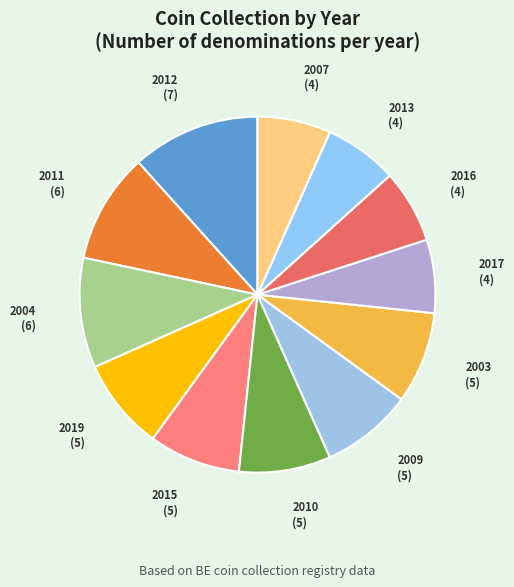

The 2004 slice represents 10% of the pie. True or false?

True